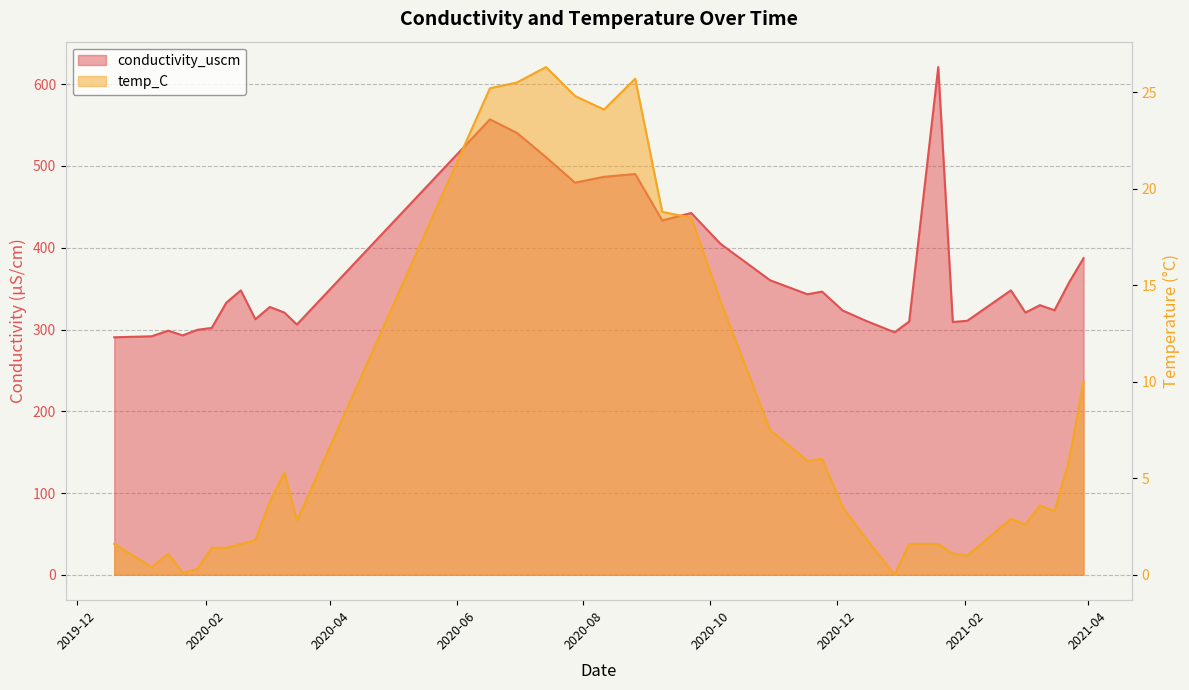

Is it true that temp_C equals 1.6 at 2021-01-05?

True